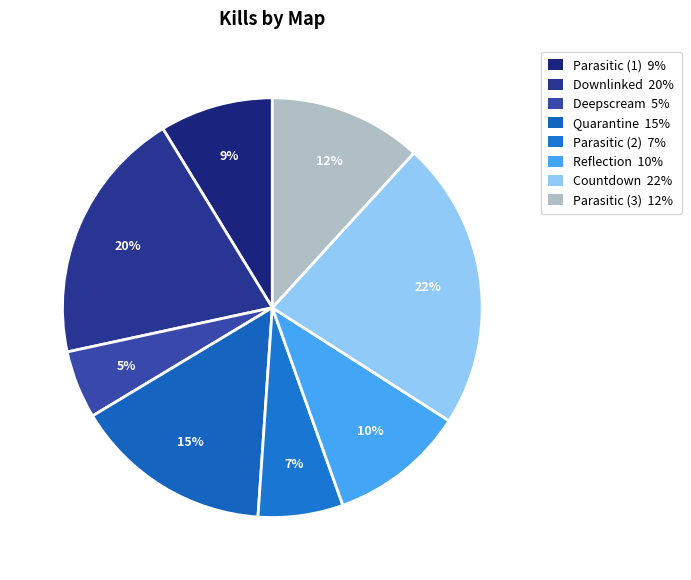

What percentage is NOT represented by Downlinked?

80.3%